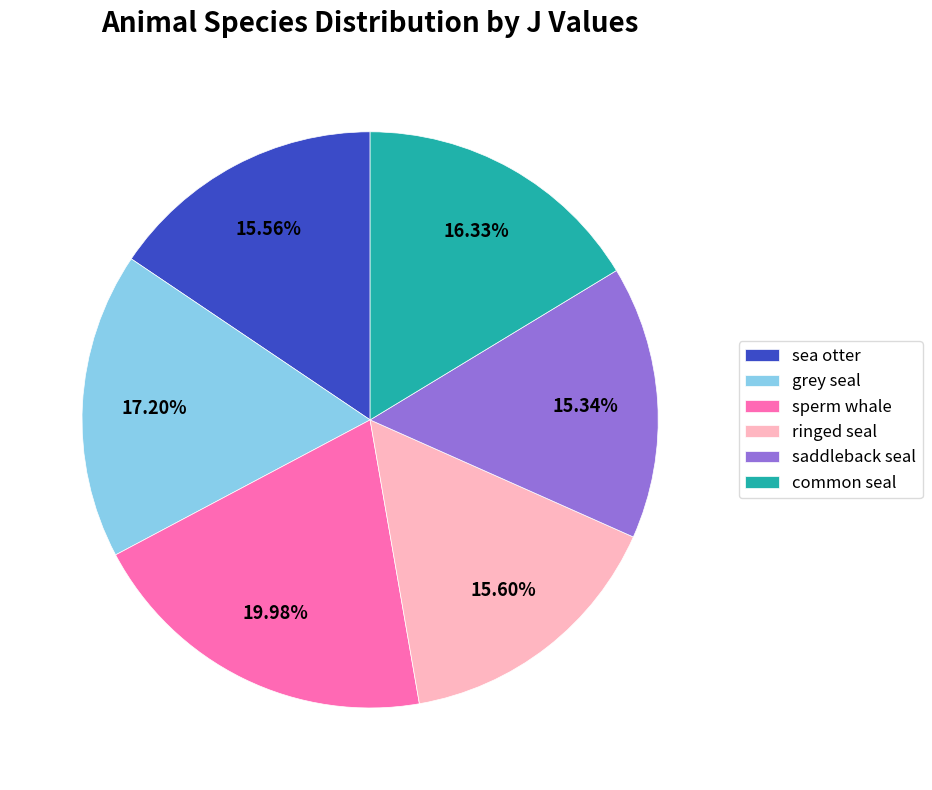

To the nearest percent, what is the difference between the ringed seal and grey seal slice percentages?

2%